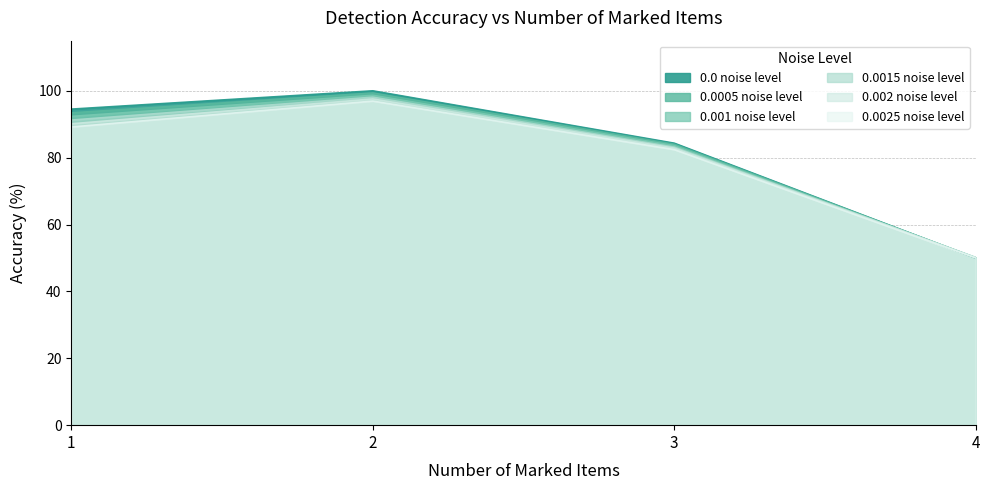

The 0.001 noise level series shows 83.6 at 3. True or false?

True